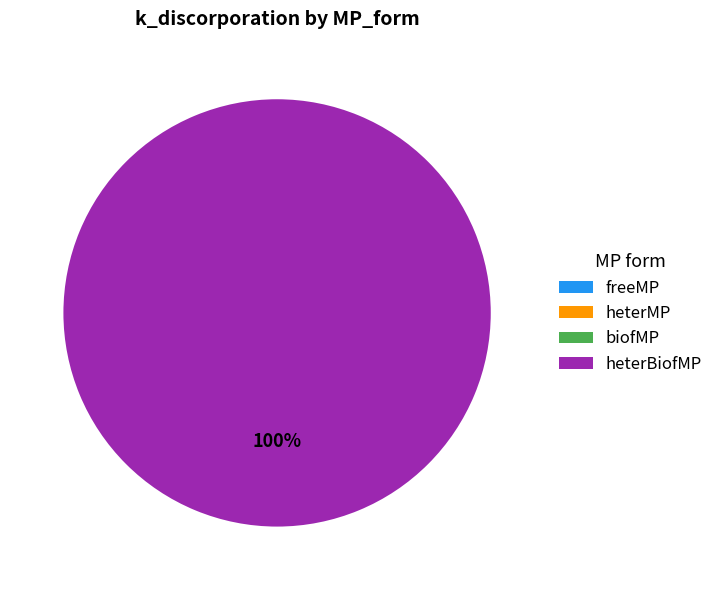

Is there a majority slice in this chart?

Yes